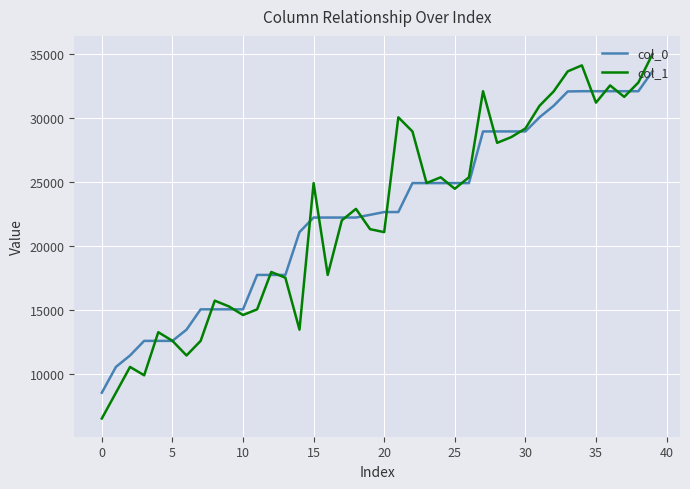

Which series has the widest spread of values?

col_1